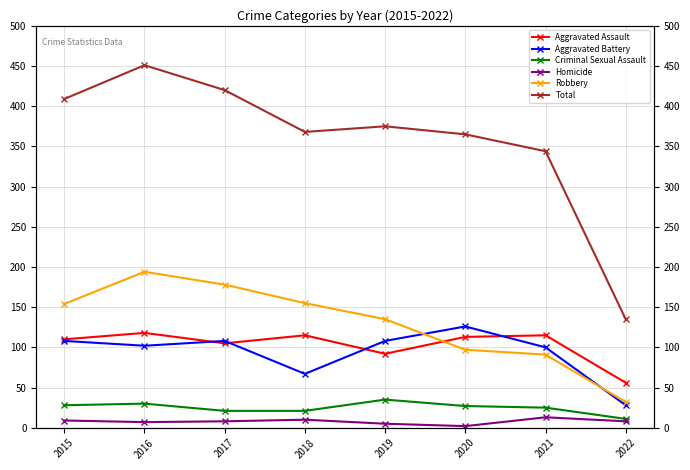

Rank the series by their maximum value, from lowest to highest.

Homicide, Criminal Sexual Assault, Aggravated Assault, Aggravated Battery, Robbery, Total